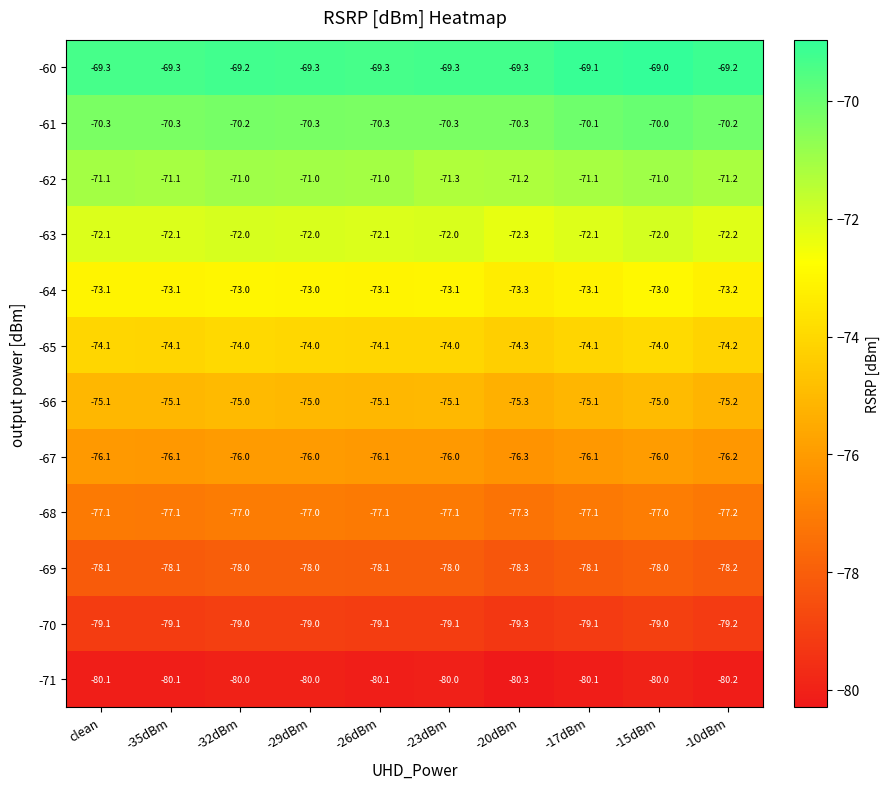

Between -26dBm and -23dBm, which series saw the biggest shift?

-62